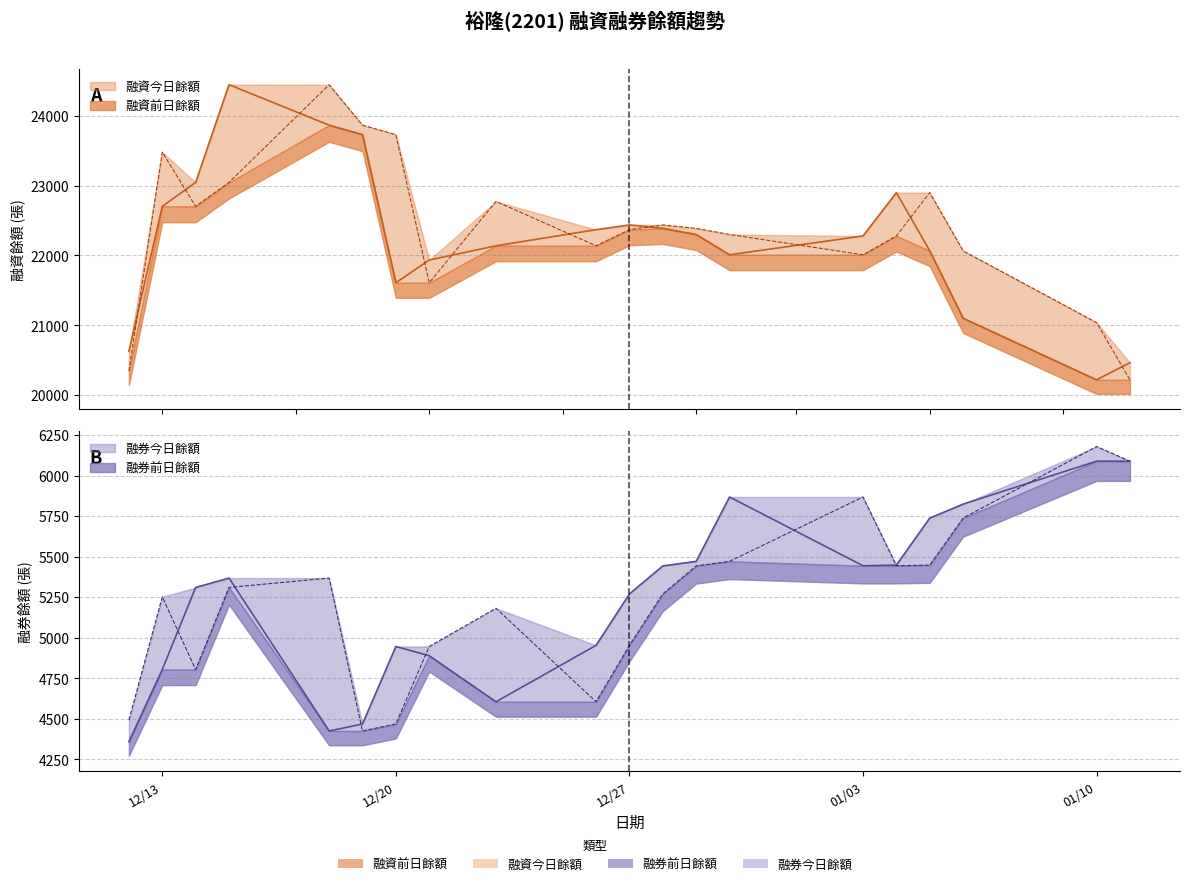

What is the spread (max minus min) of values at 2022-12-19?

19443